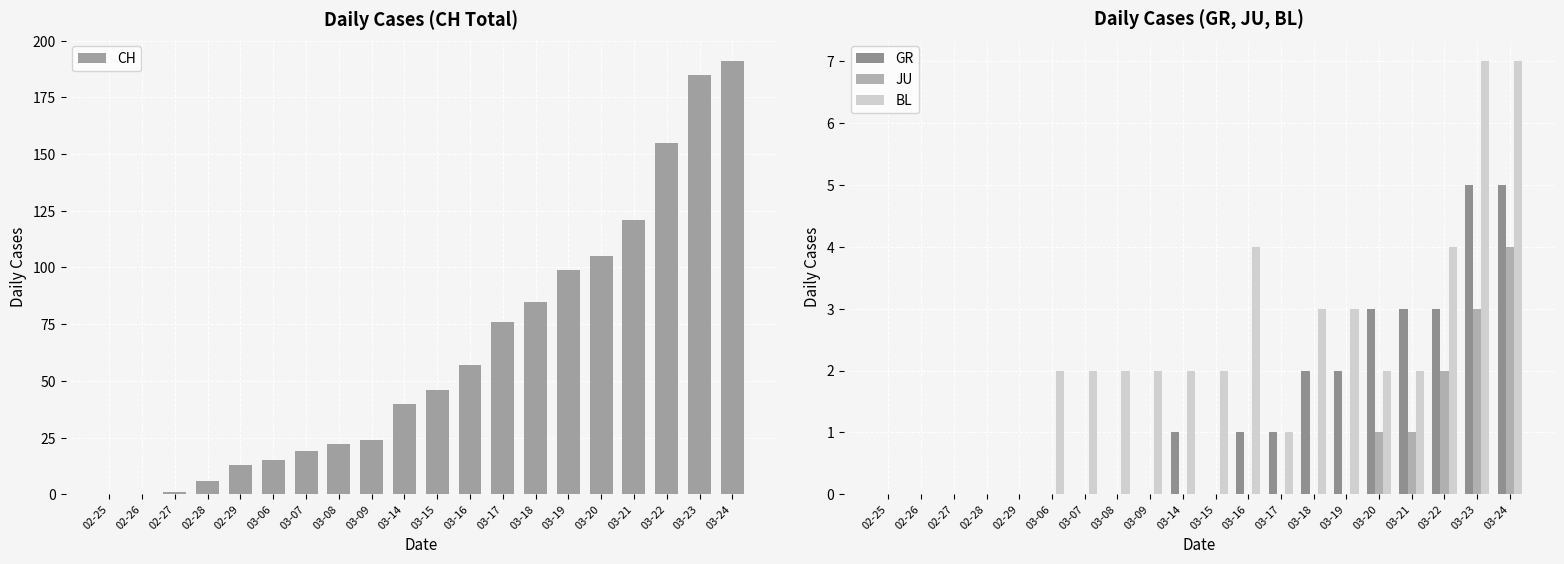

At which label is BL closest to 3?

03-18